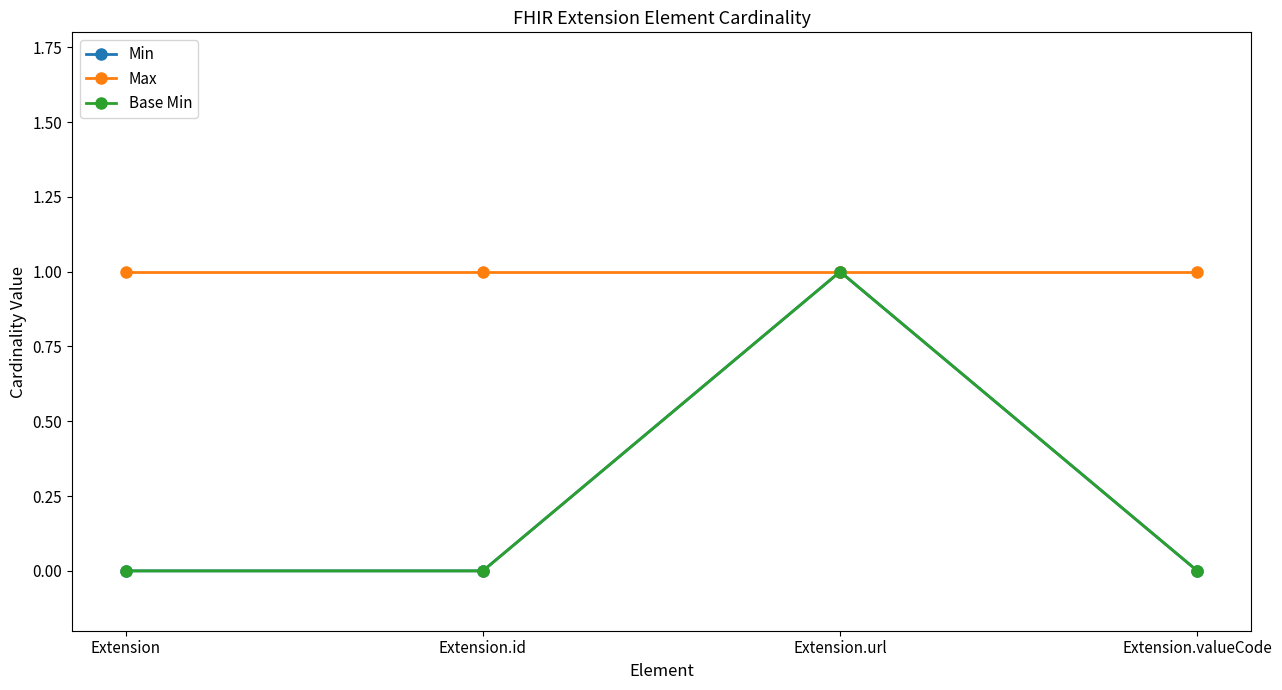

The Min series shows 1 at Extension.url. True or false?

True